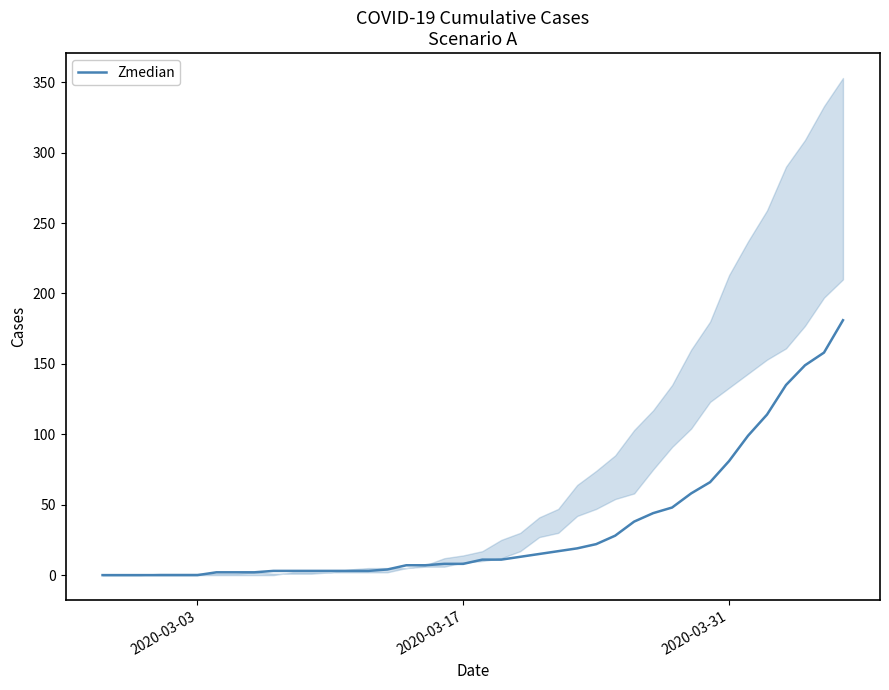

What is the highest value of the Zmedian series?

181